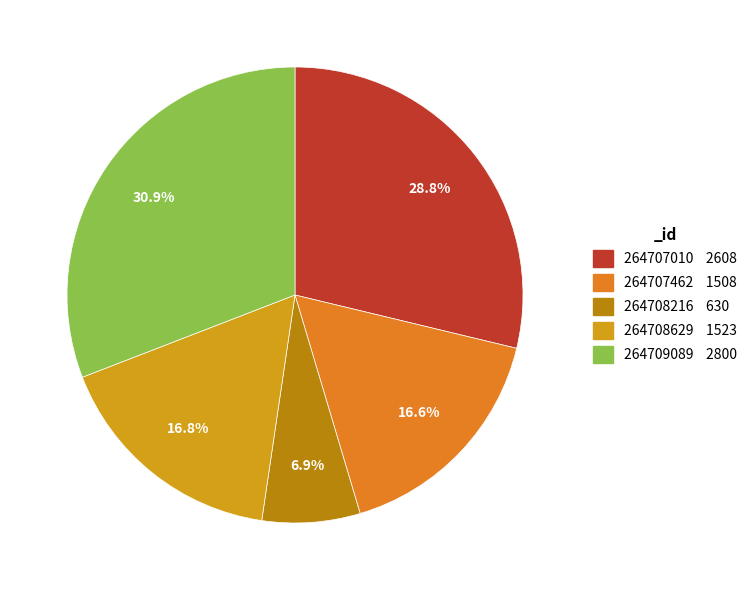

The 264707462 slice represents 26% of the pie. True or false?

False